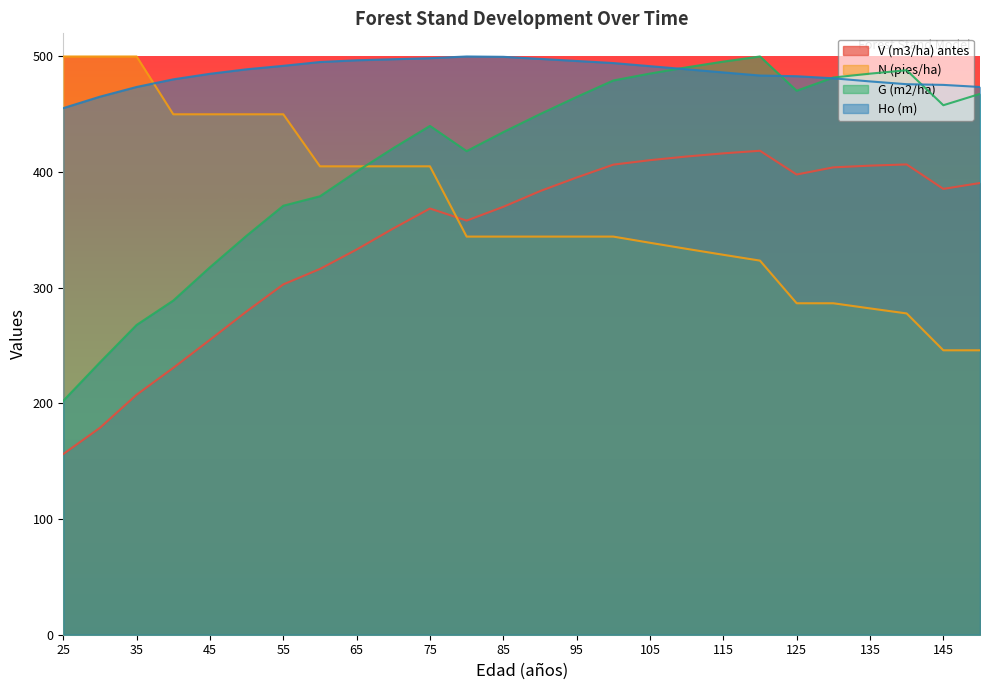

Count the number of data series in this chart.

4